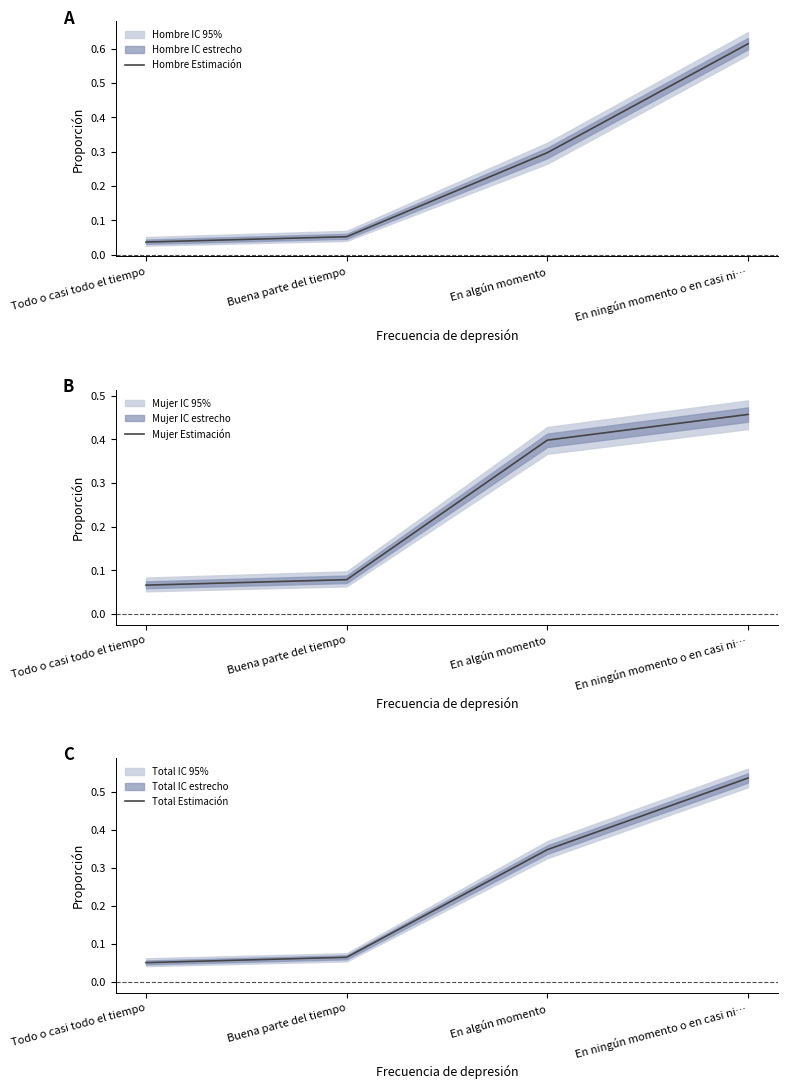

Is it true that Total Estimación equals 0.1 at Todo o casi todo el tiempo?

True